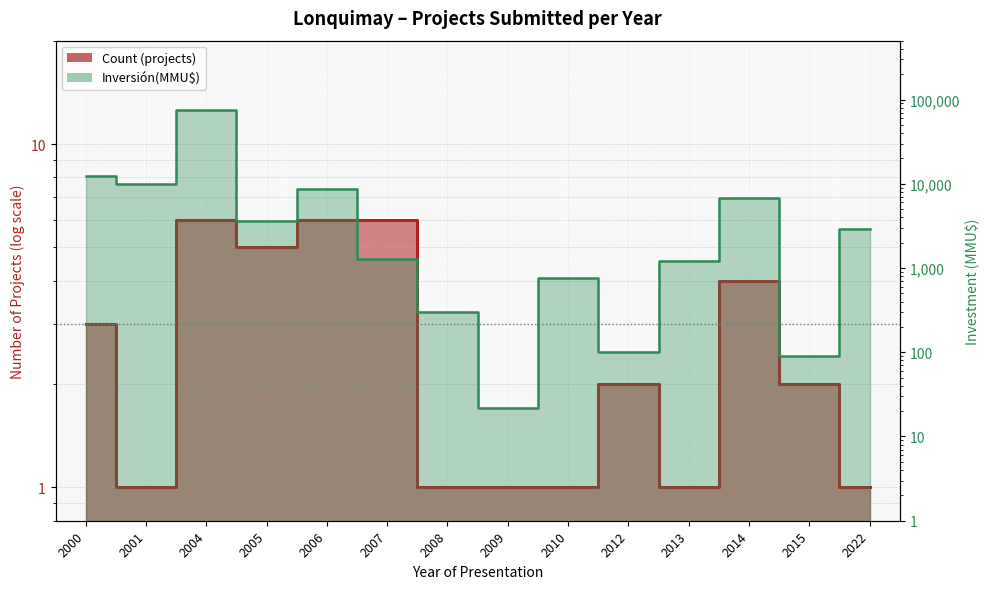

What is the total value across all series at 2014?

6774